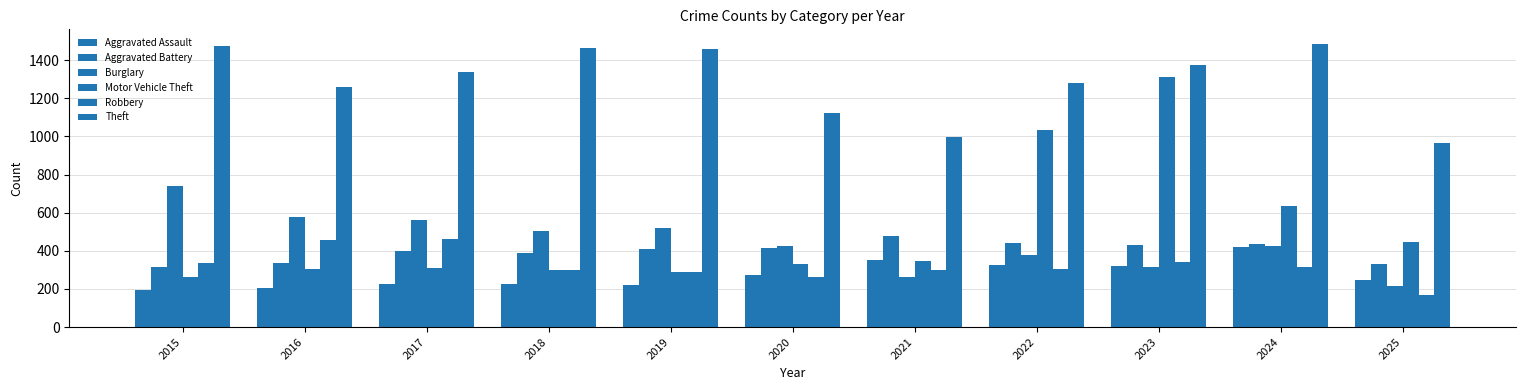

Is the value of Theft at 2018 greater than the value of Aggravated Battery at 2016?

Yes